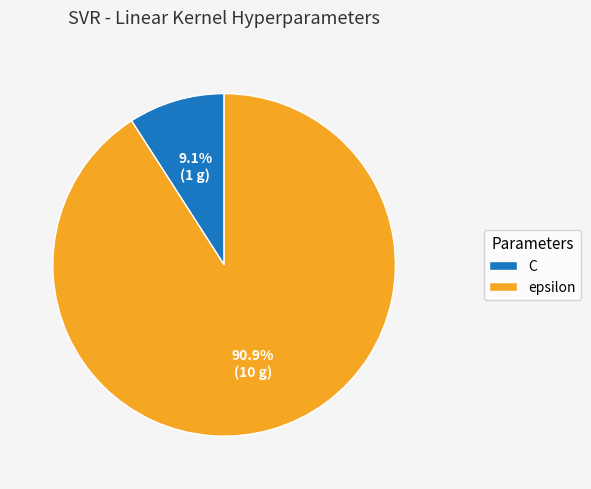

Count the number of slices in the pie.

2